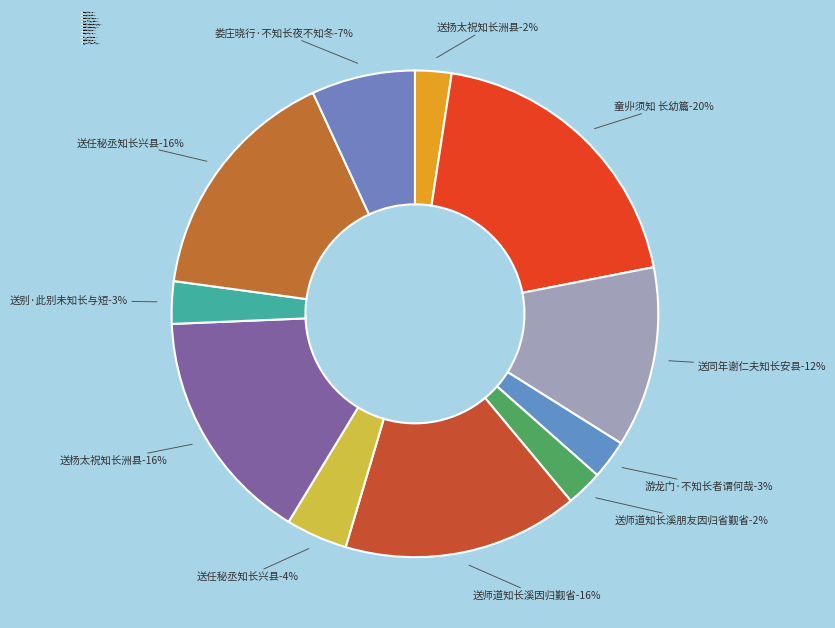

Combined, what portion of the pie is 游龙门·不知长者谓何哉 and 送别·此别未知长与短?

5.4%